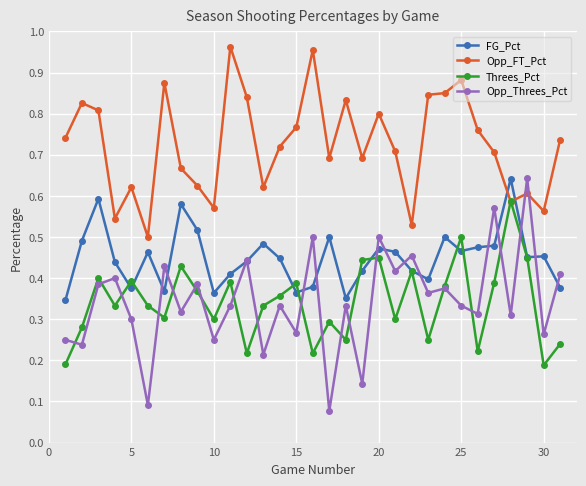

Which series has the widest spread of values?

Opp_Threes_Pct